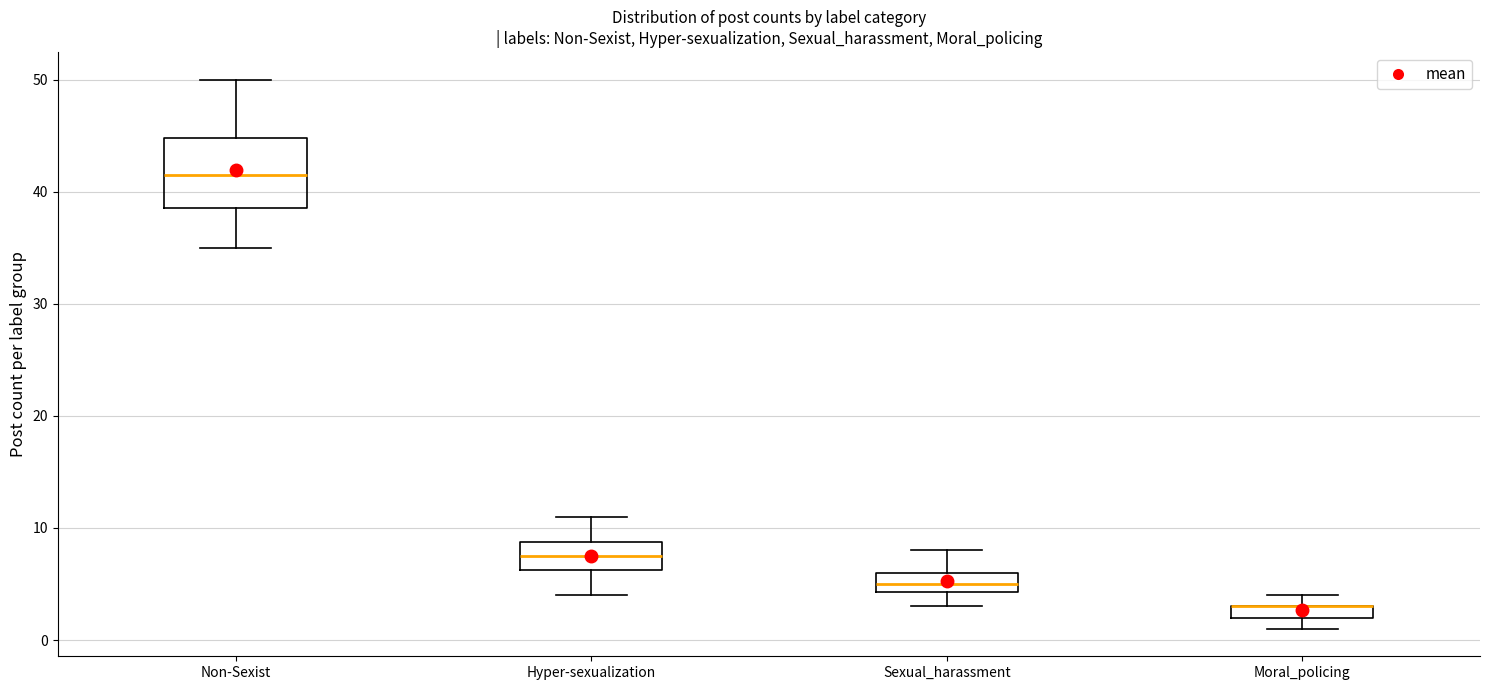

Which box is the tallest, from its lower edge to its upper edge?

Non-Sexist